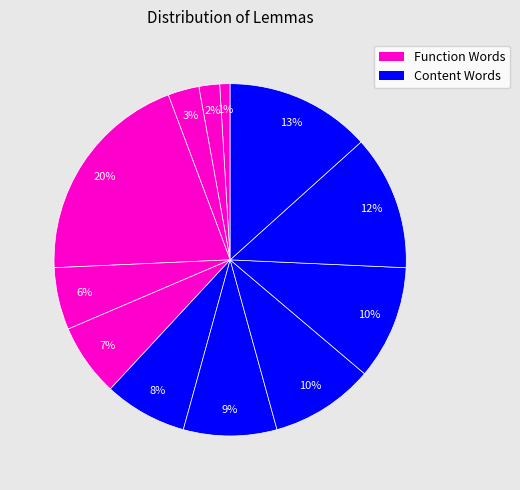

Does any single category account for the majority?

No